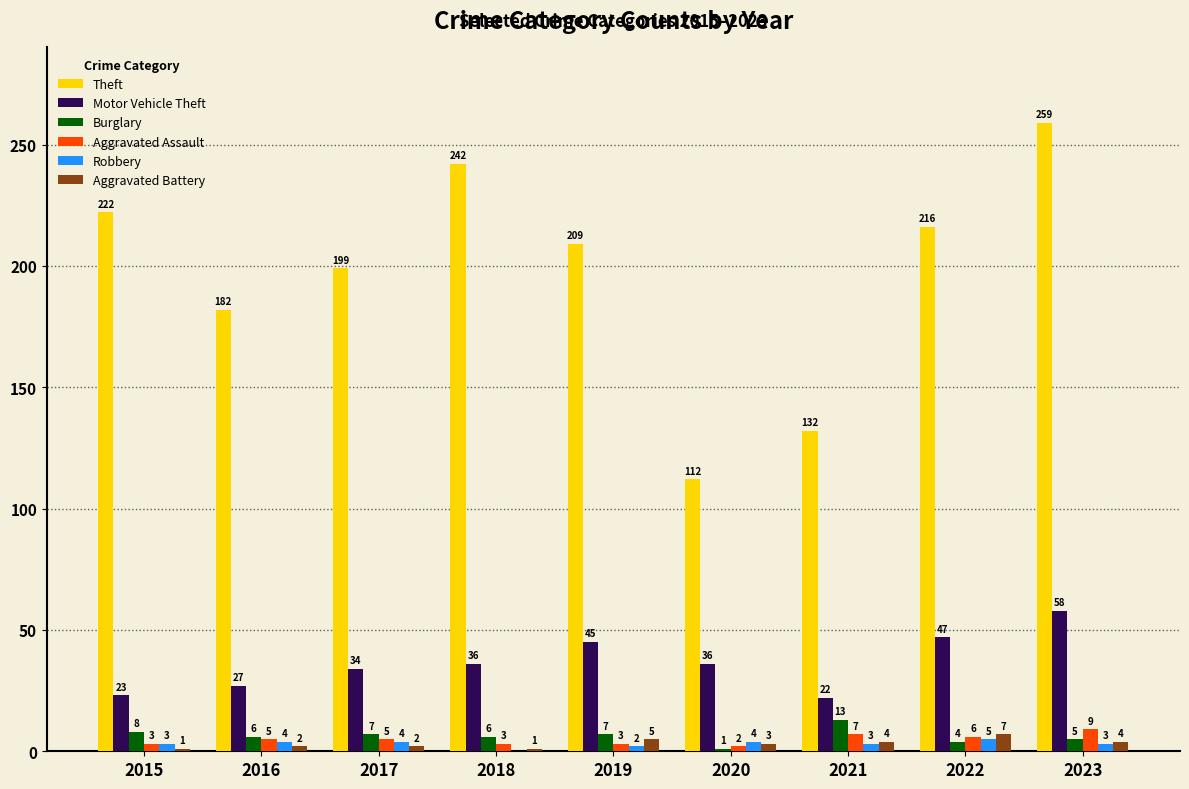

What is the total value across all series at 2018?

288